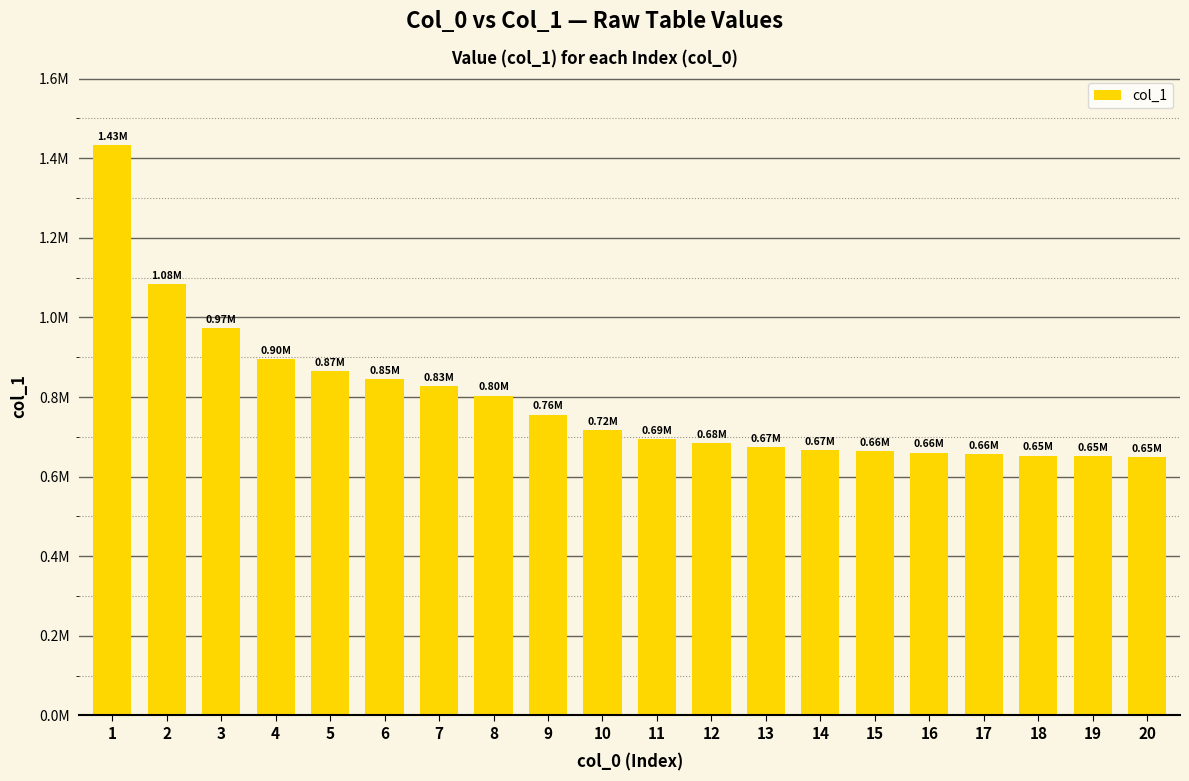

The value at 16 is 1048289.6. True or false?

False